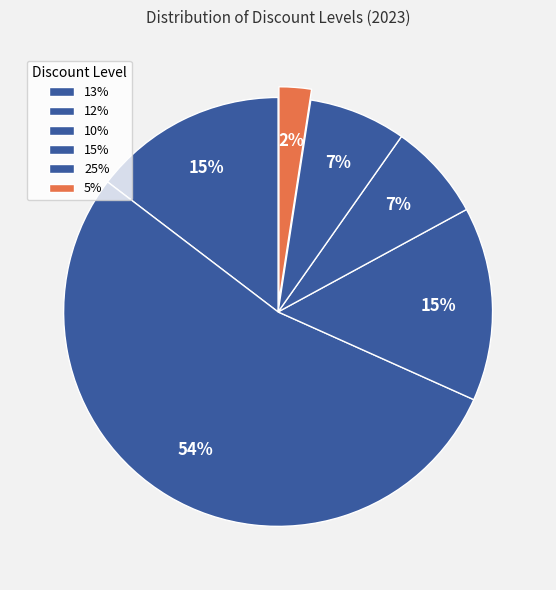

Count the number of slices in the pie.

6